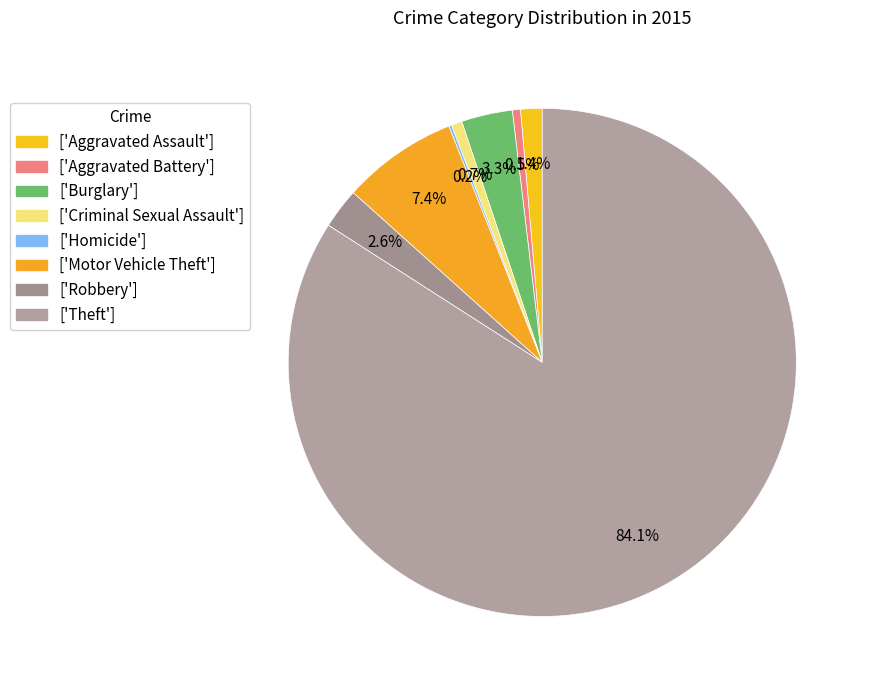

To the nearest percent, what is the average slice percentage?

12%